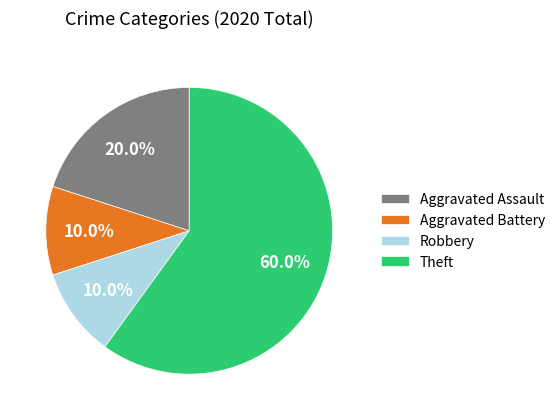

To the nearest percent, what is the average slice percentage?

25%